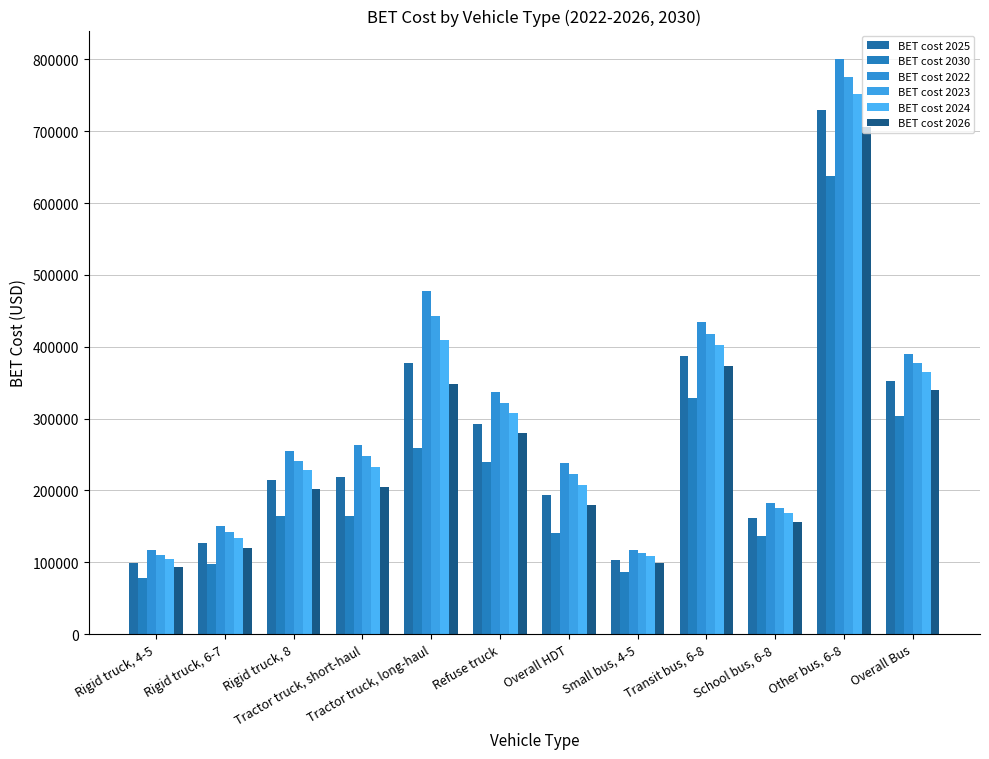

Where does the BET cost 2026 series first go above 205160?

Tractor truck, short-haul